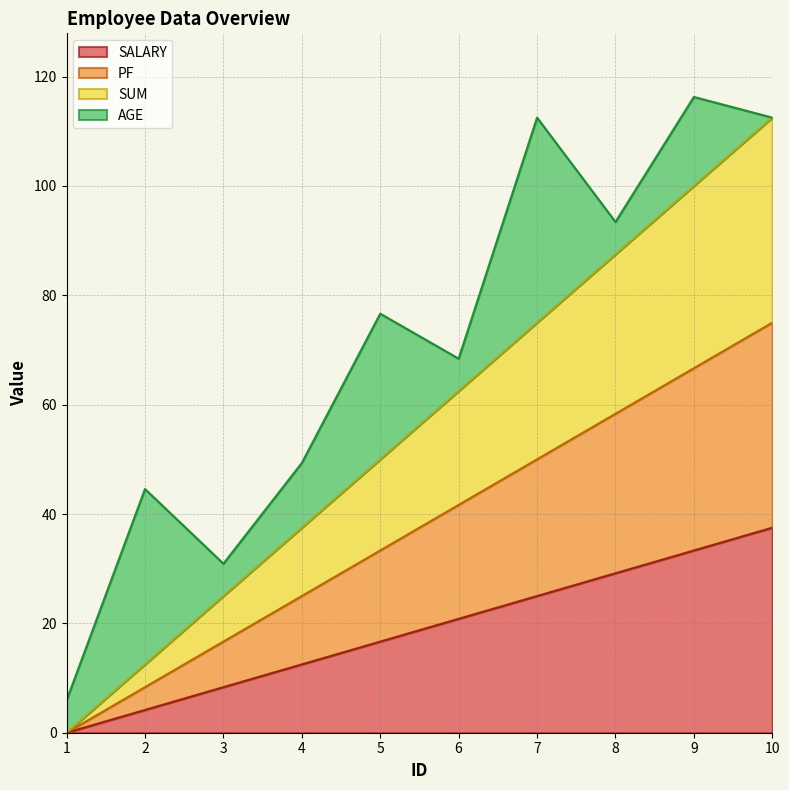

List the labels in order of SALARY value, largest first.

10, 9, 8, 7, 6, 5, 4, 3, 2, 1